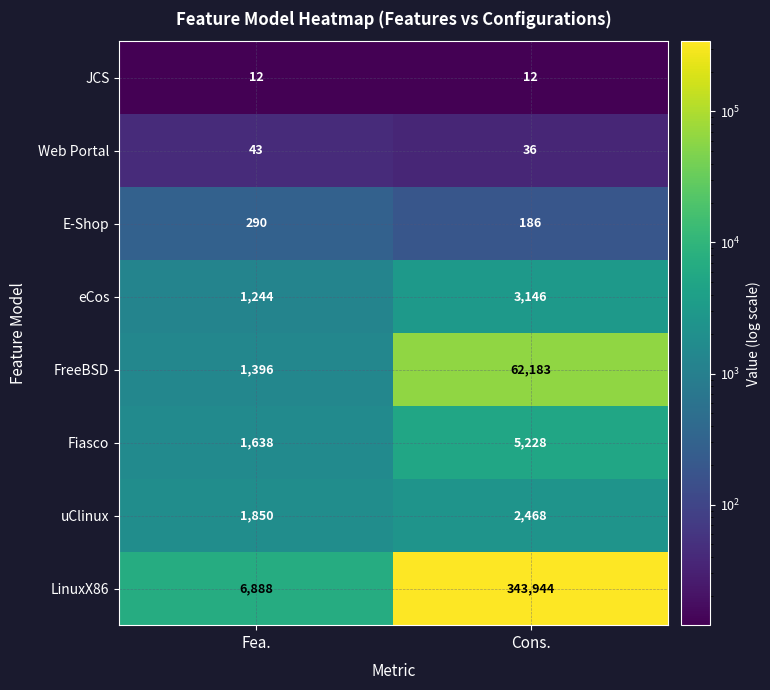

The eCos series shows 1257 at Cons.. True or false?

False